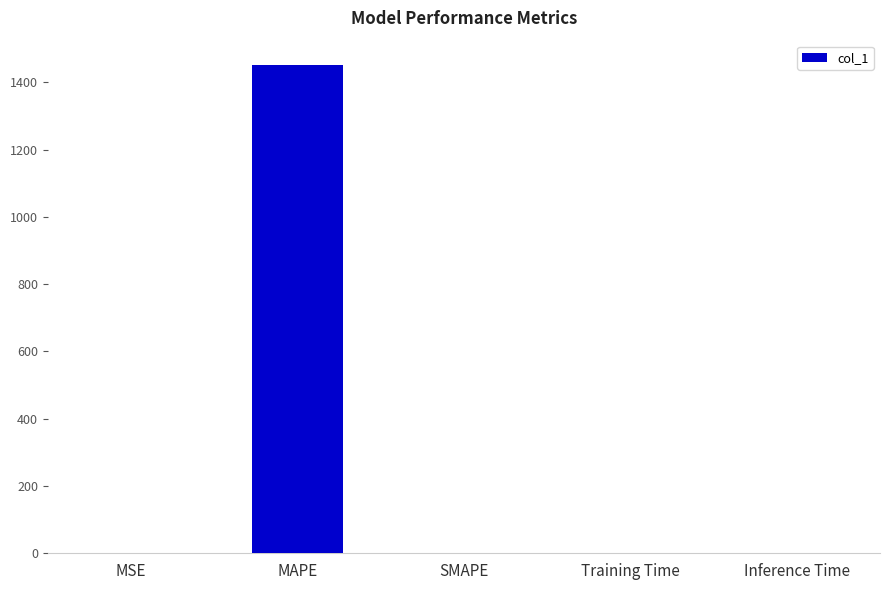

What is the sum of all values?

1451.8